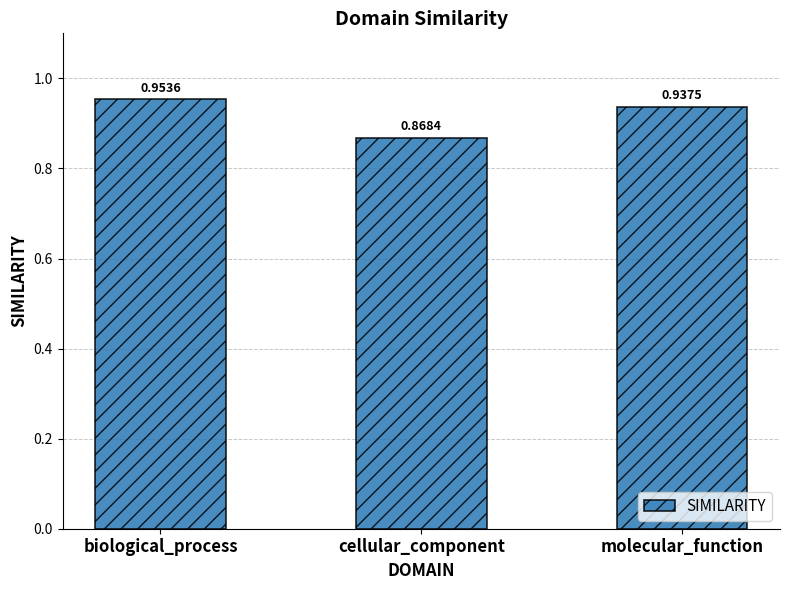

Which has a higher value, cellular_component or molecular_function?

molecular_function